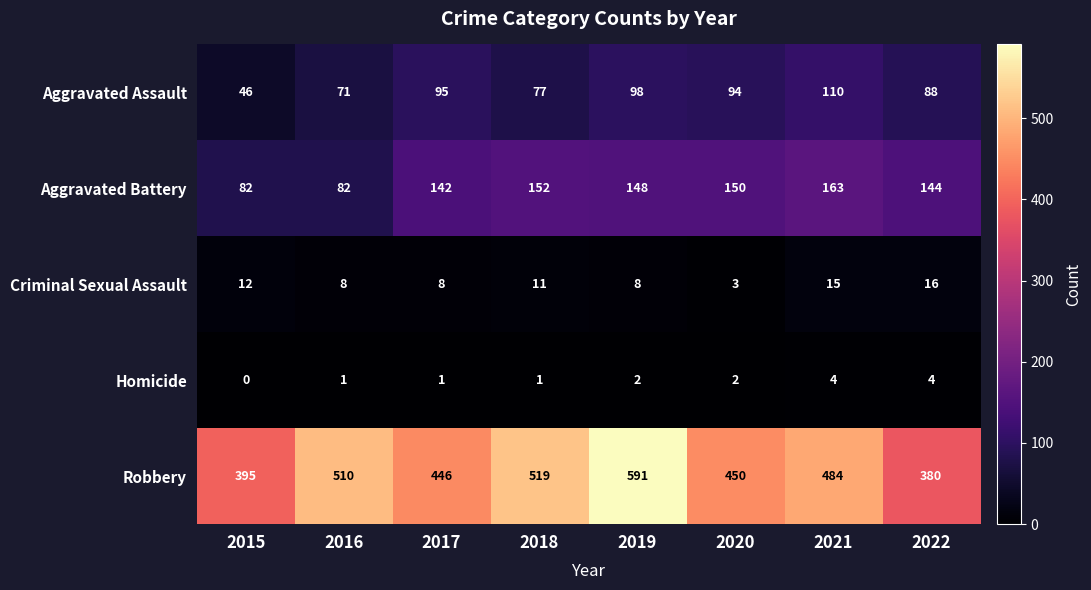

Is the value of Aggravated Assault at 2015 greater than the value of Robbery at 2018?

No